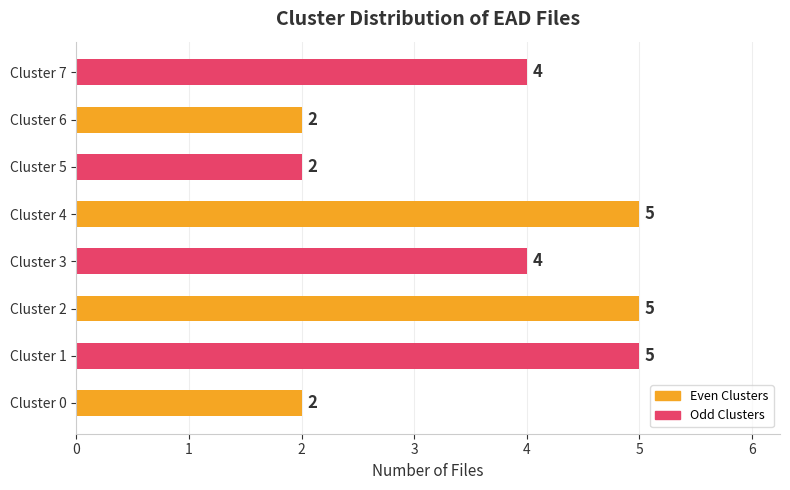

What is the maximum value shown in the chart?

5